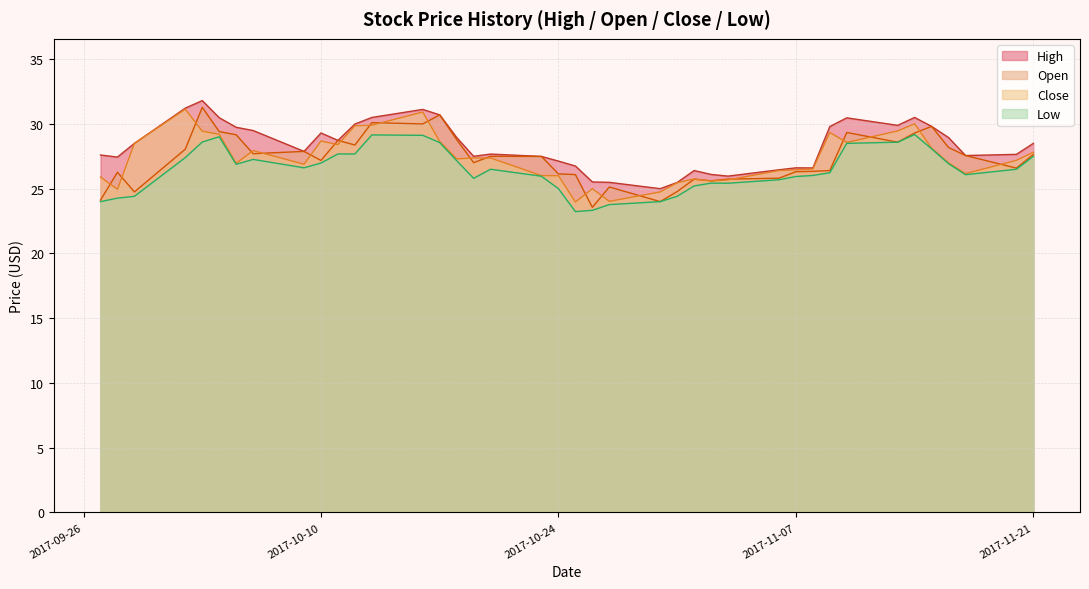

Is it true that Open equals 46.2 at 2017-10-24?

False